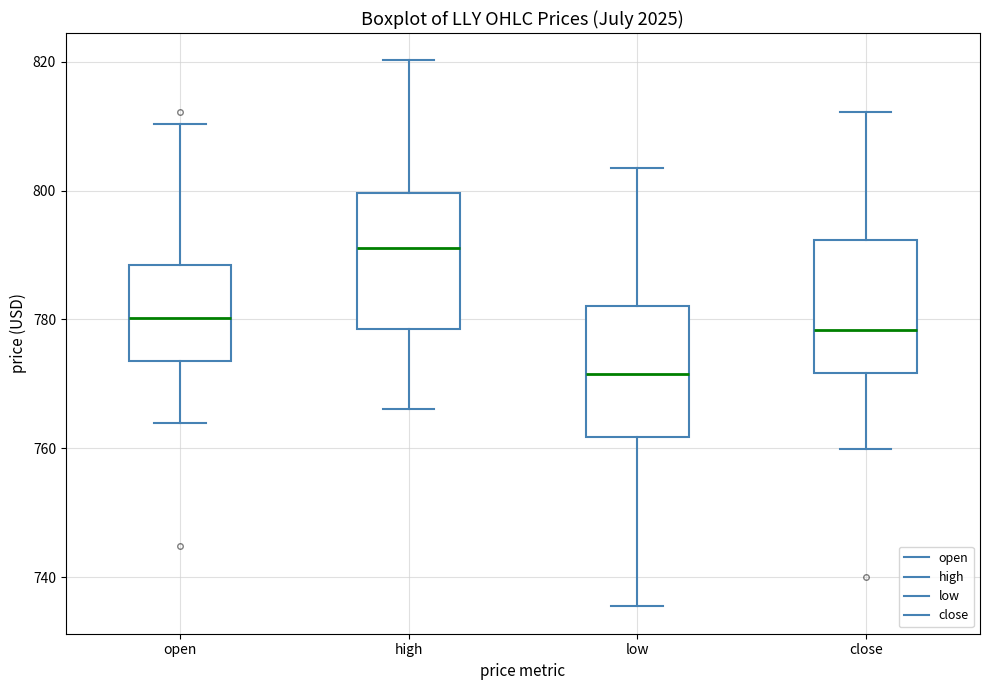

Which box has the highest median line?

high